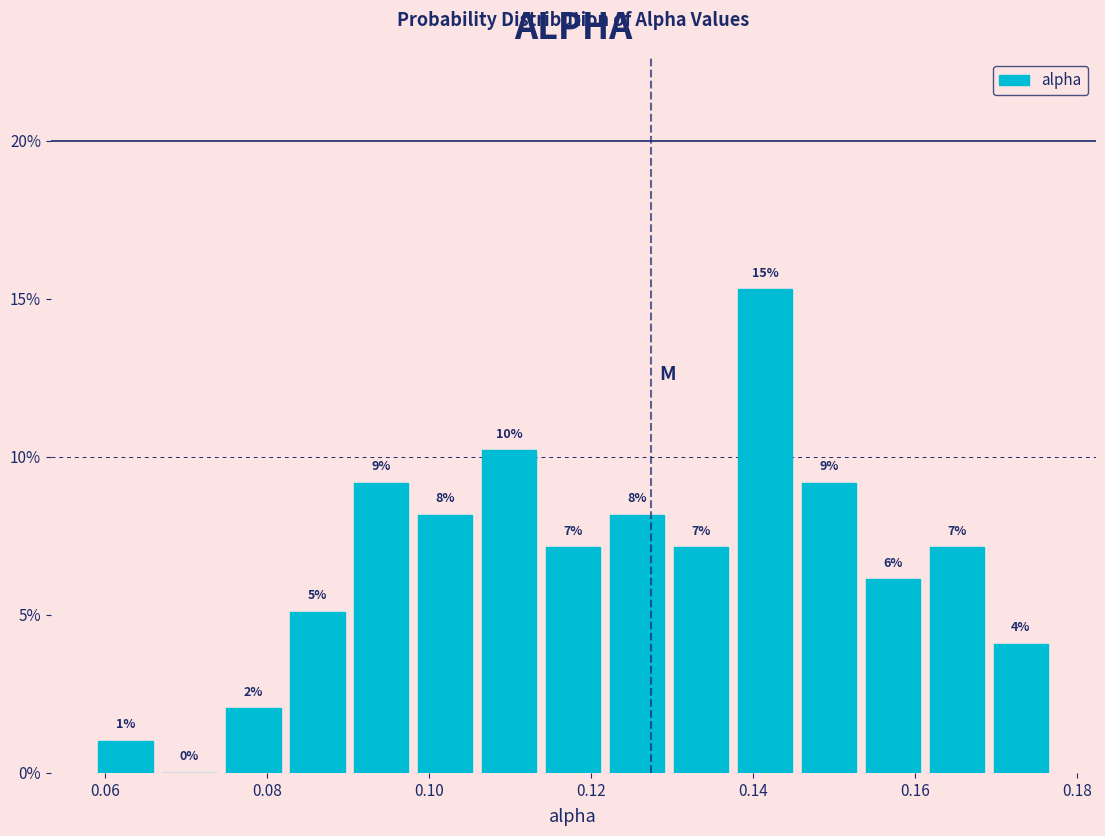

Around what value on the x-axis is the tallest bar? Give the approximate position of its centre, as read against the axis.

0.142